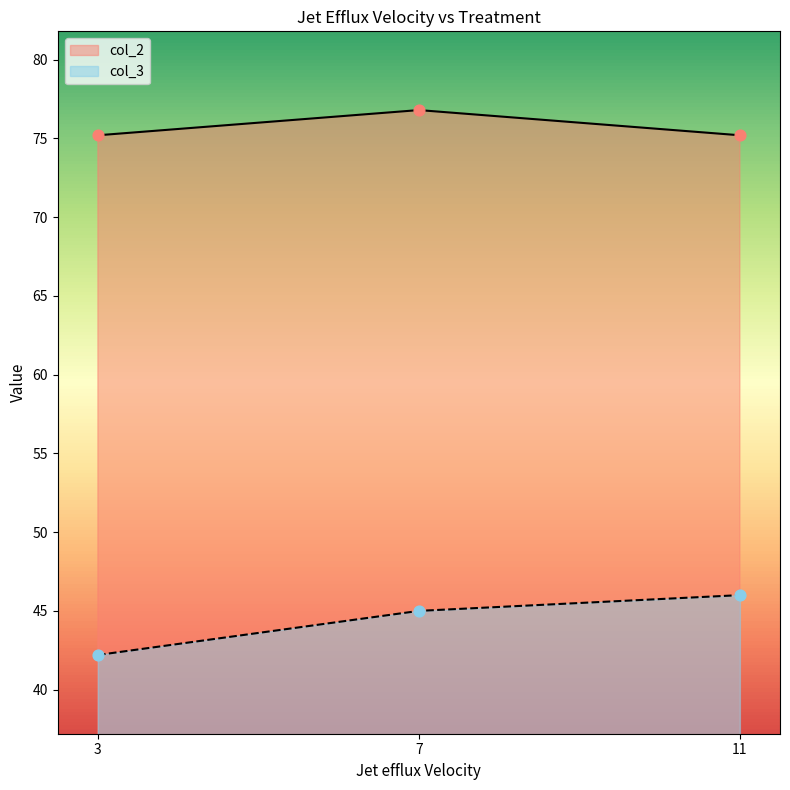

At how many categories does at least one series exceed 72?

3